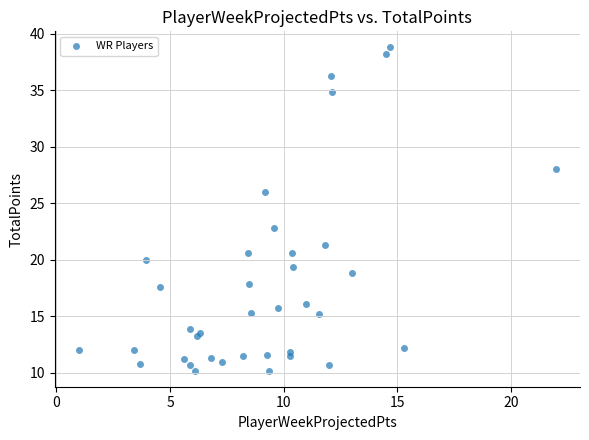

What Y value in the scatter plot is closest to 24?

22.8